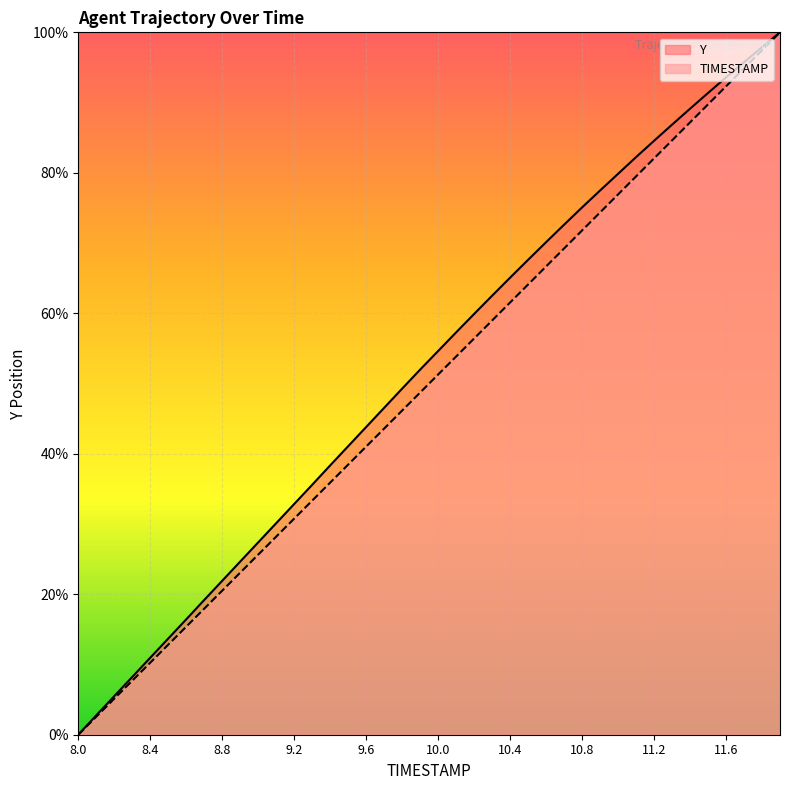

What is the sum of the TIMESTAMP values at 11.3 and 8.8?

105.1